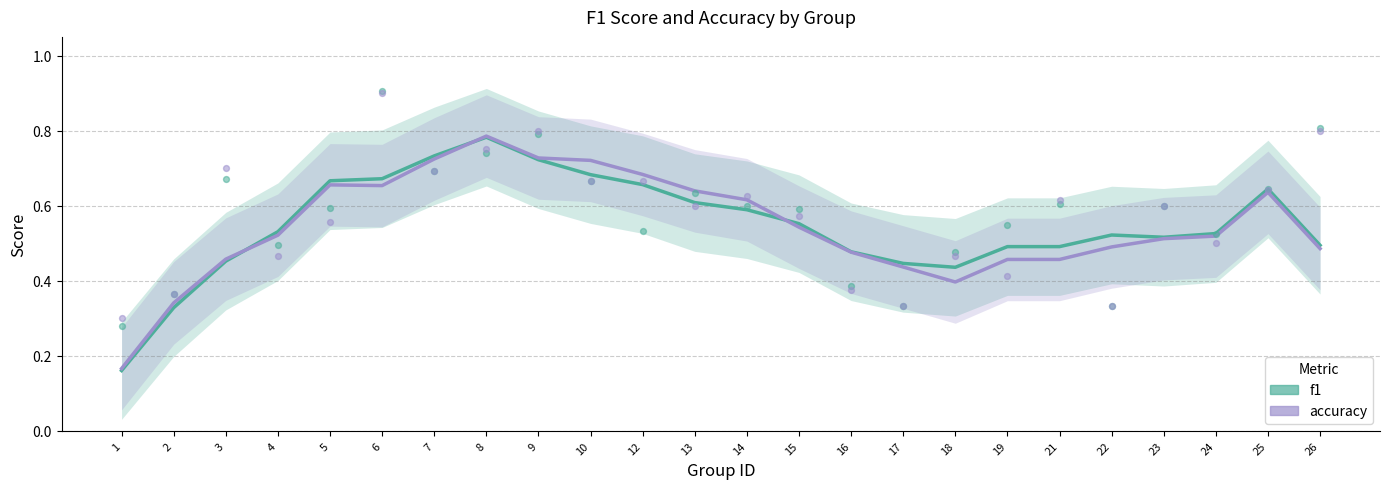

Which series has the largest total across all categories?

f1